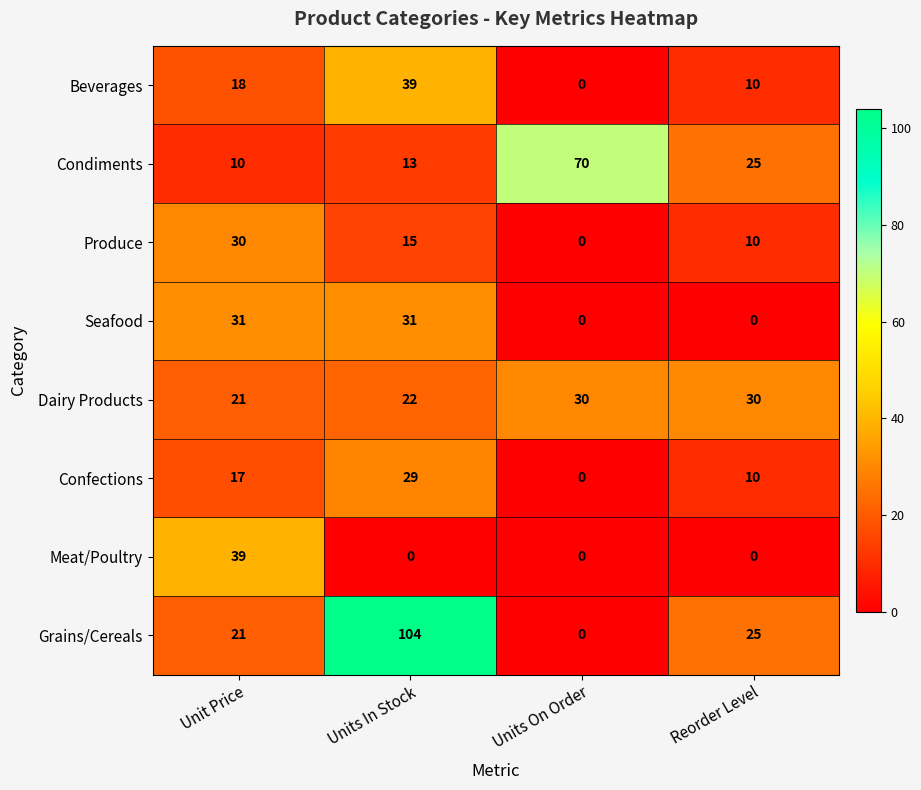

Rank the series at Units In Stock from highest to lowest value.

Grains/Cereals, Beverages, Seafood, Confections, Dairy Products, Produce, Condiments, Meat/Poultry